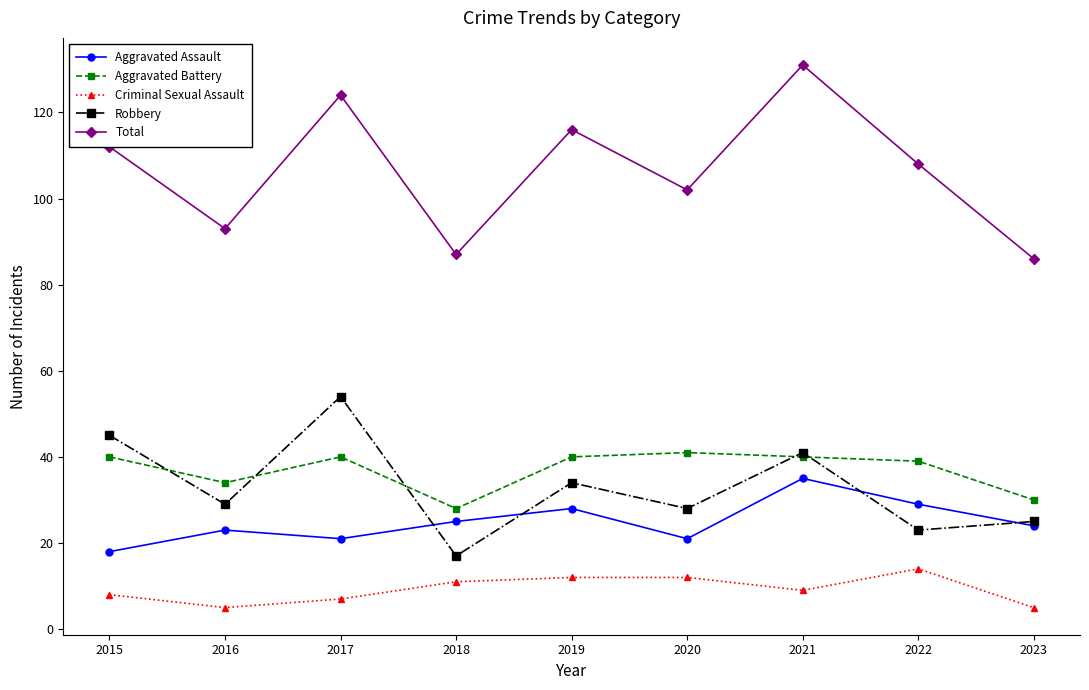

True or false: Aggravated Assault and Criminal Sexual Assault intersect in this chart.

False